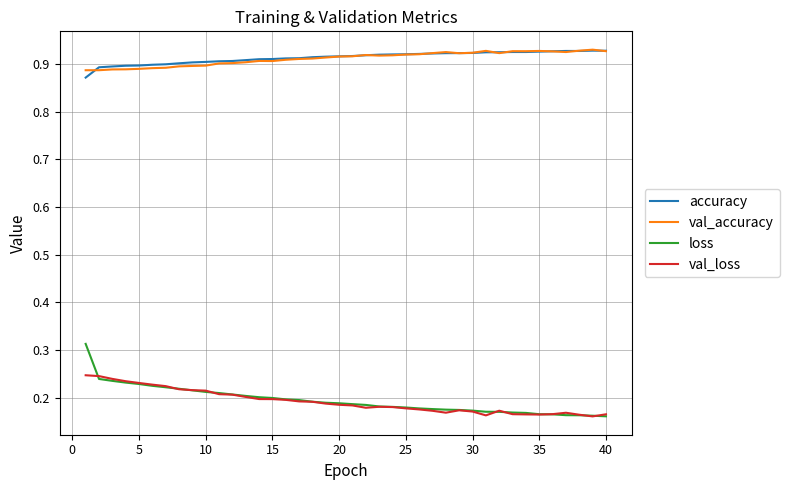

True or false: val_loss and val_accuracy intersect in this chart.

False